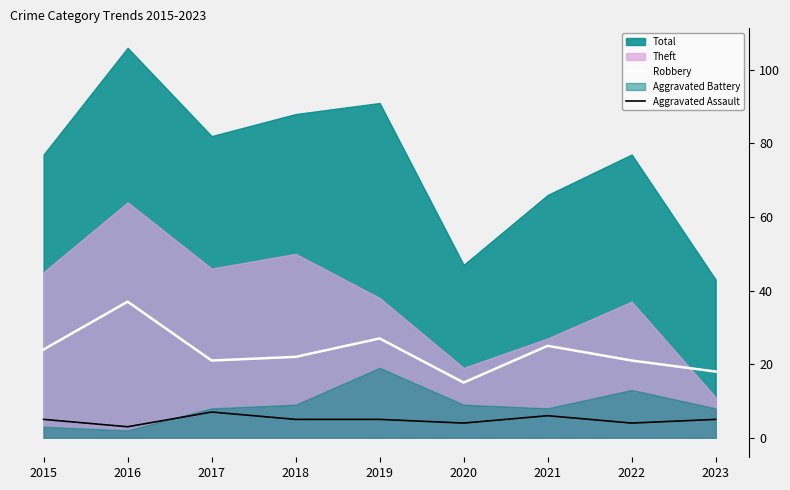

Is it true that Aggravated Assault equals 6 at 2021?

True